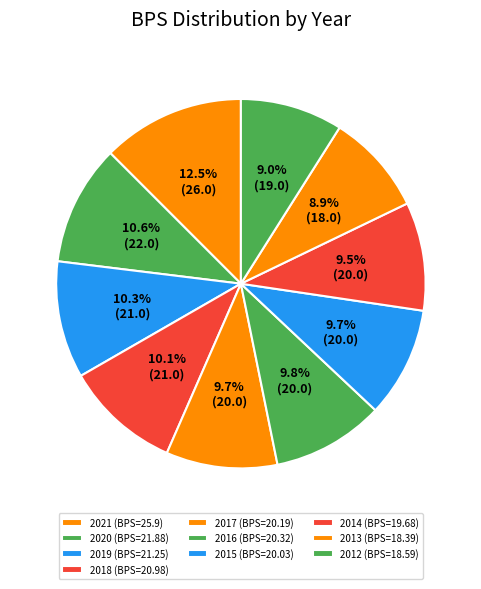

To the nearest percent, what is the average slice percentage?

10%